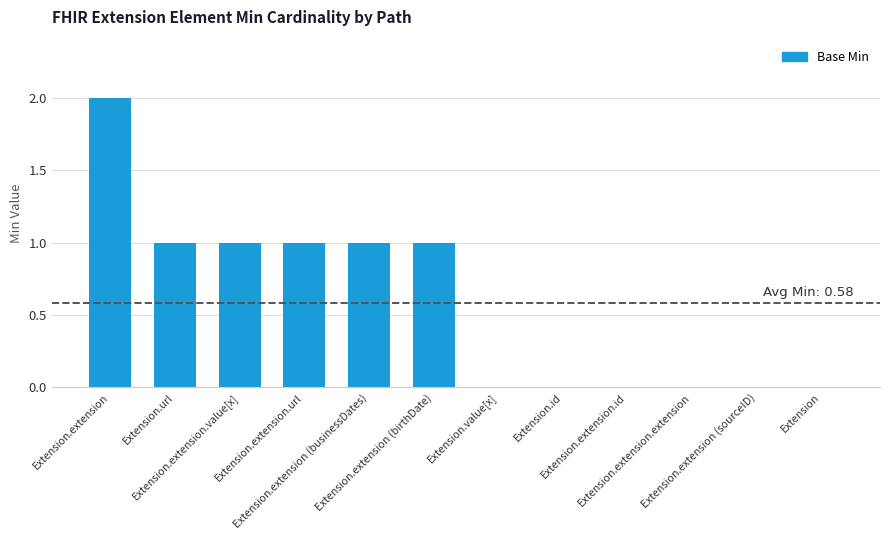

What is the sum of all values?

7